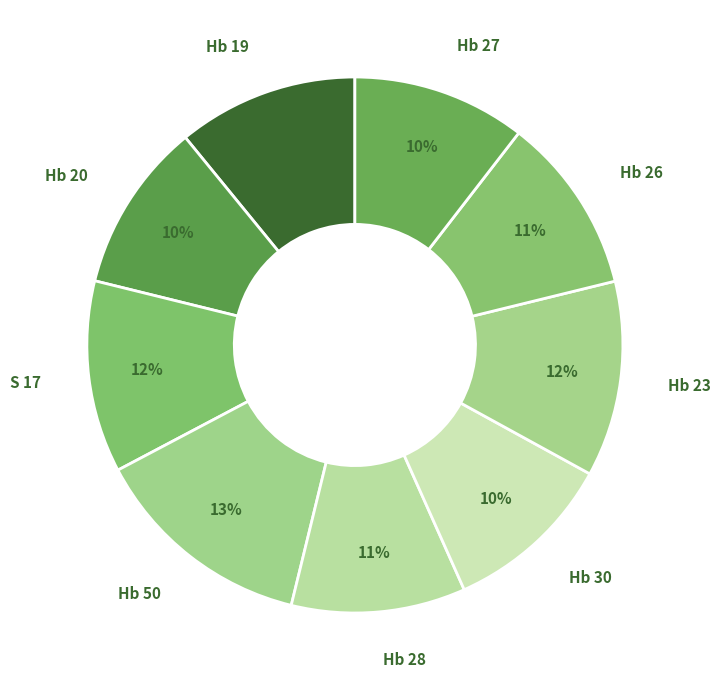

Which slice is the largest?

Hb 50